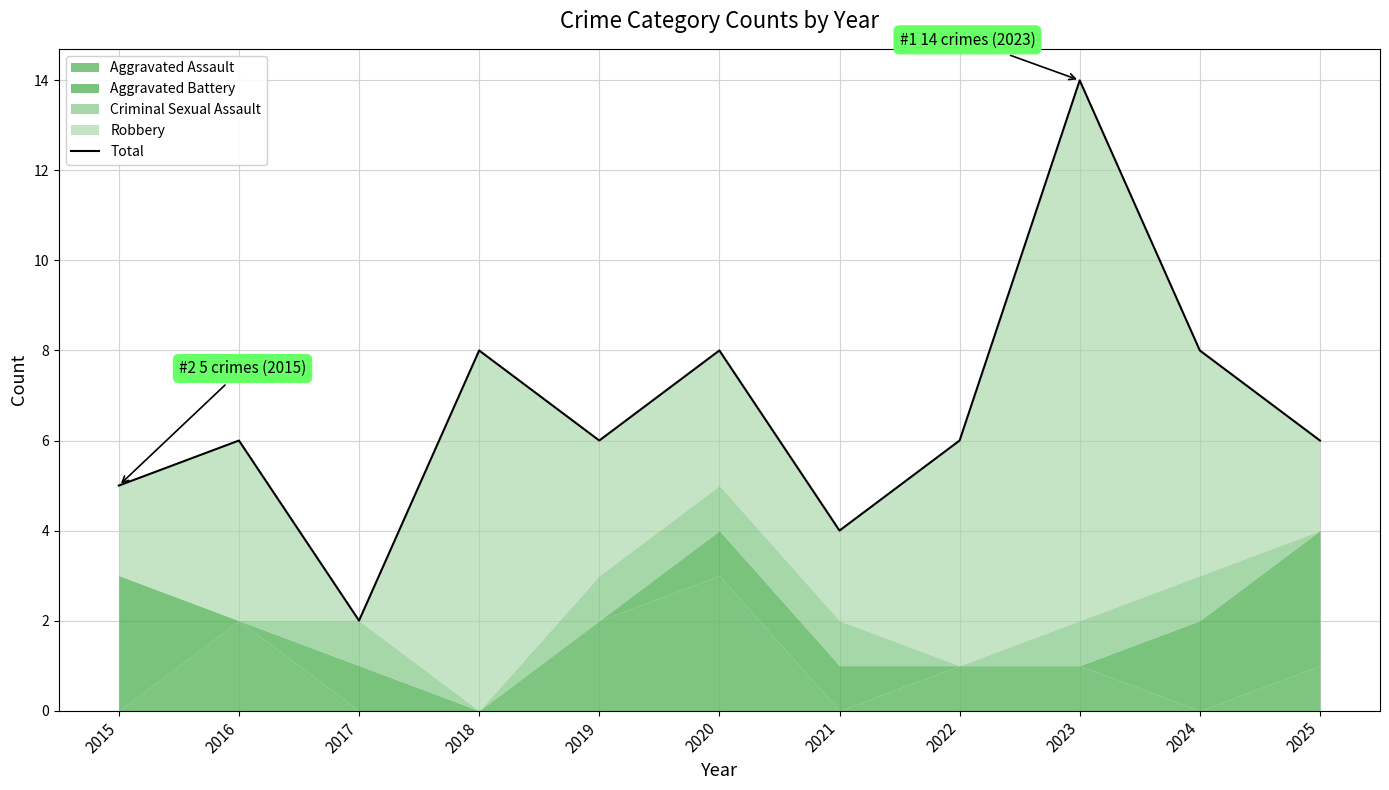

Where is the first local minimum?

2017